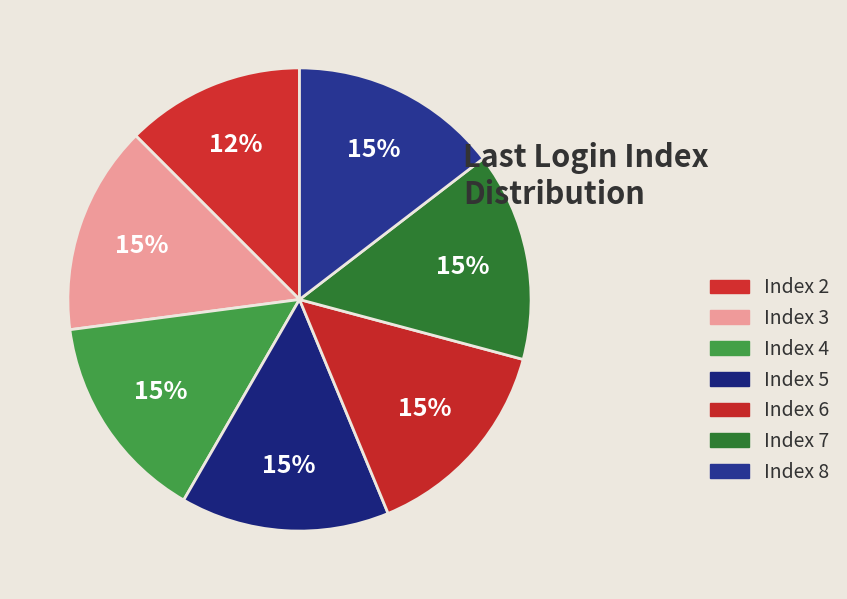

To the nearest percent, what is the difference between the largest and smallest slice percentages?

2%